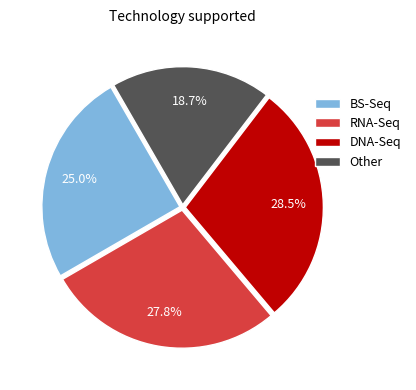

How many slices are in this pie chart?

4